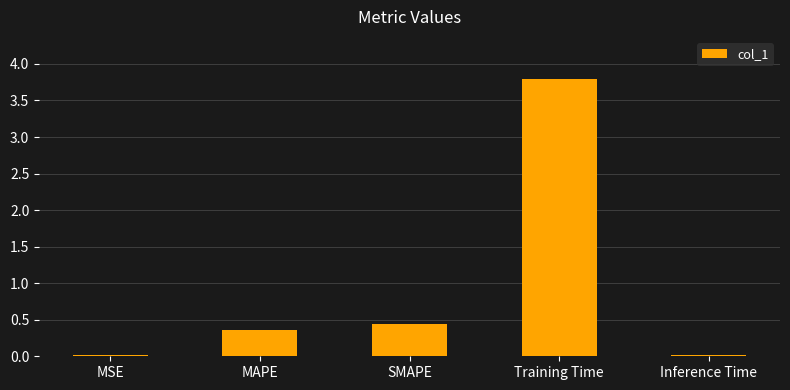

What is the greatest value displayed?

3.8